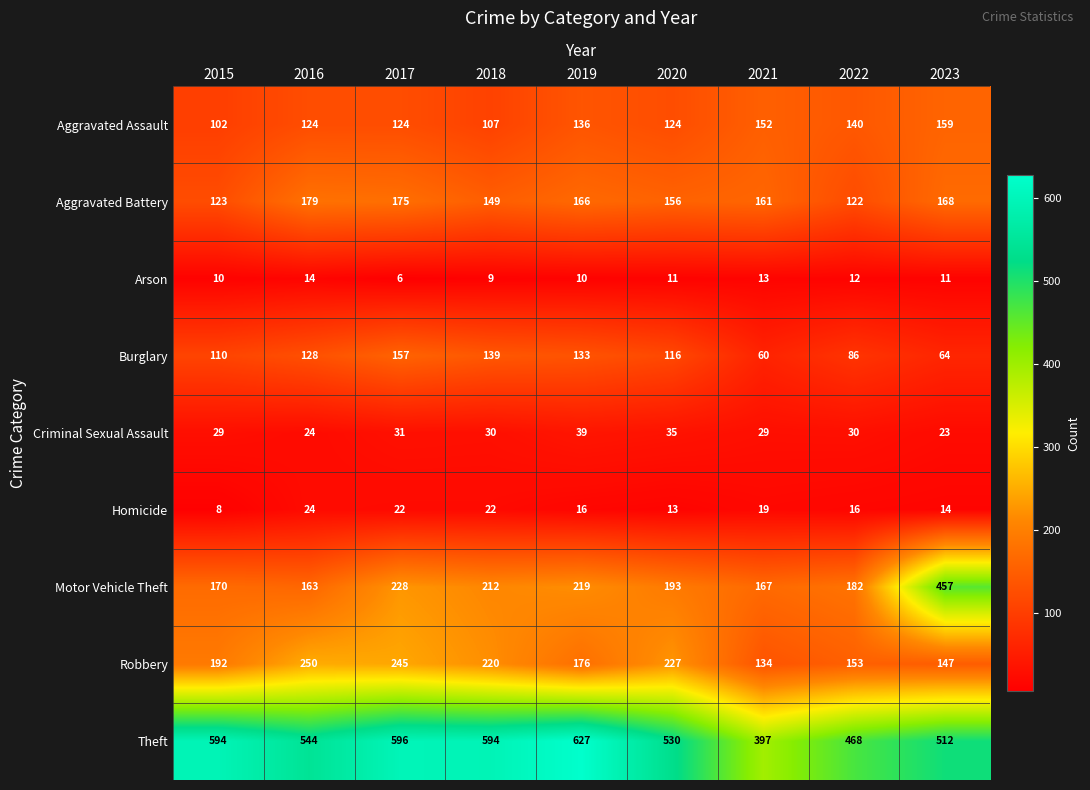

What is the spread (max minus min) of values at 2022?

456